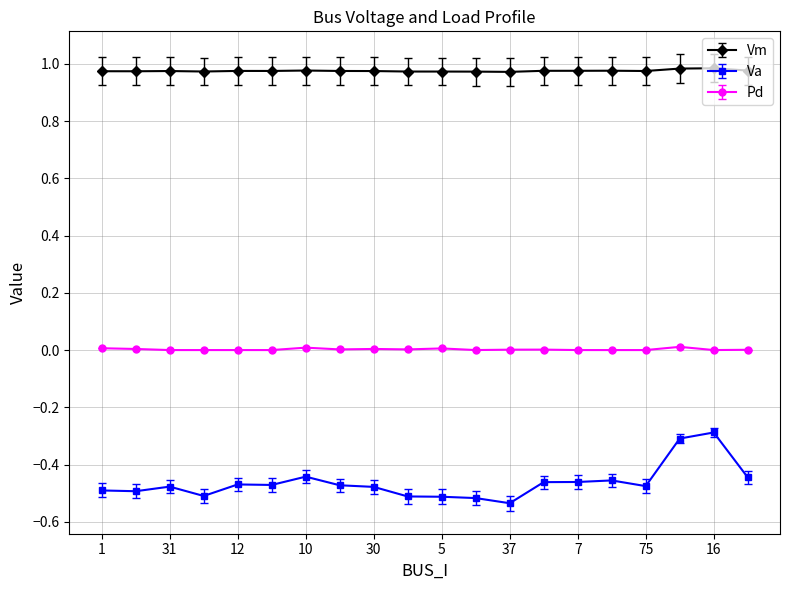

True or false: Vm and Va cross at least once.

False